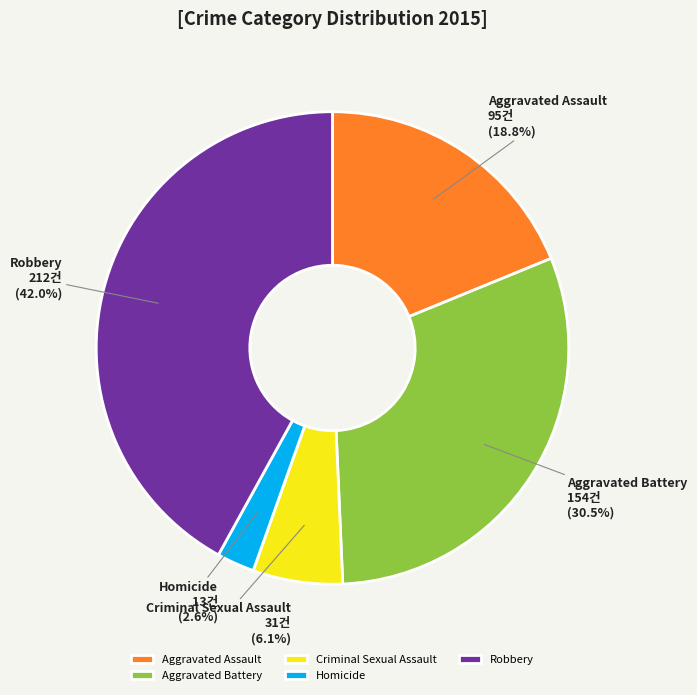

What percentage is NOT represented by Aggravated Assault?

81.2%